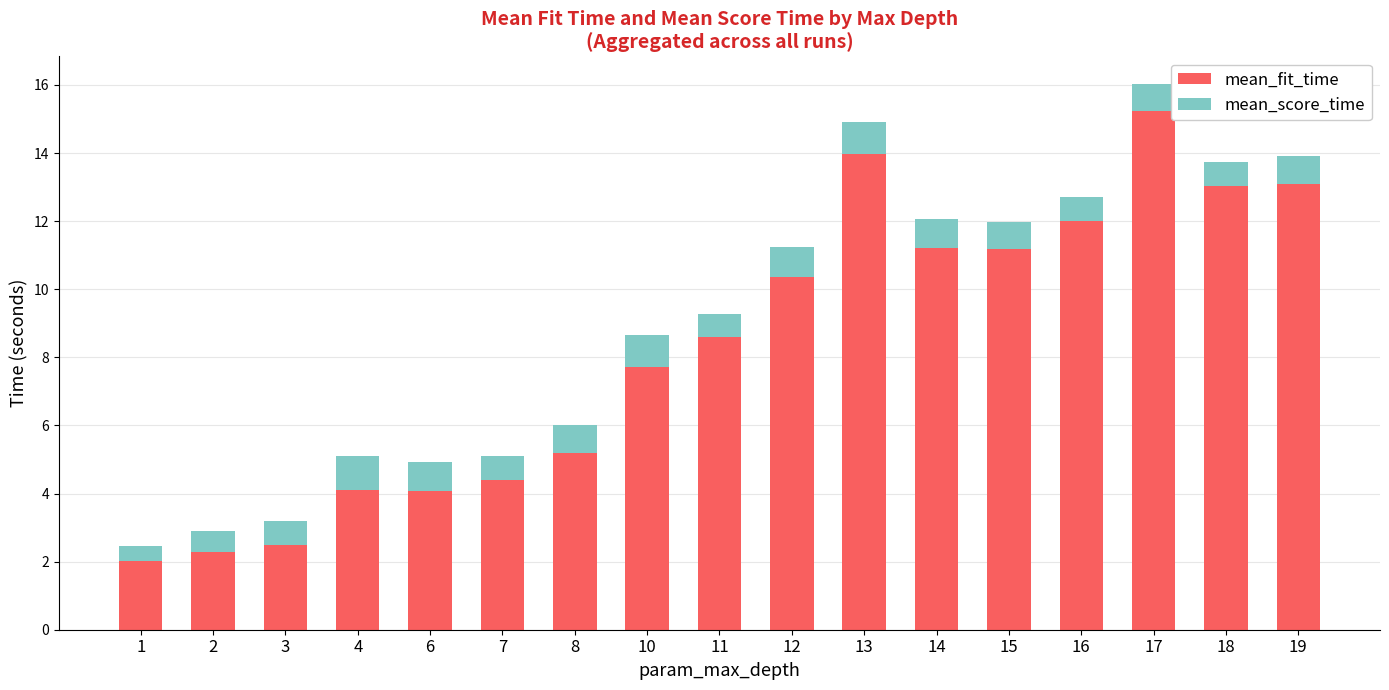

What are all the series names shown in the legend?

mean_fit_time, mean_score_time